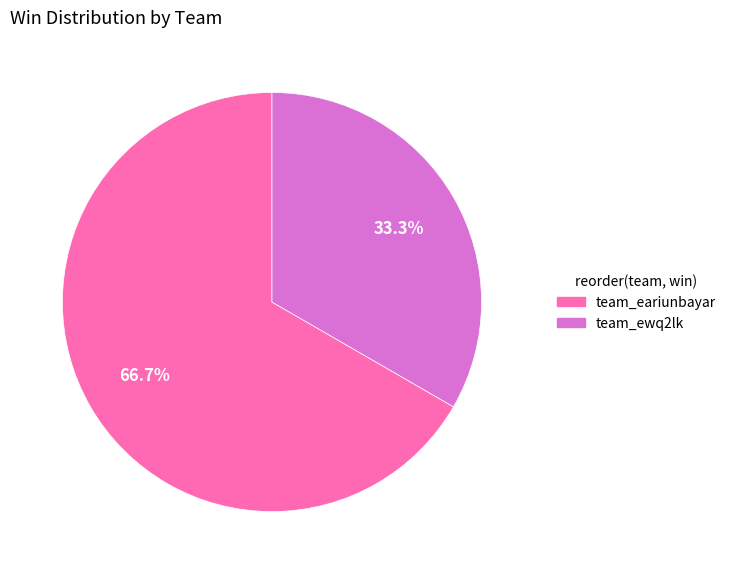

Between team_eariunbayar and team_ewq2lk, which is larger?

team_eariunbayar